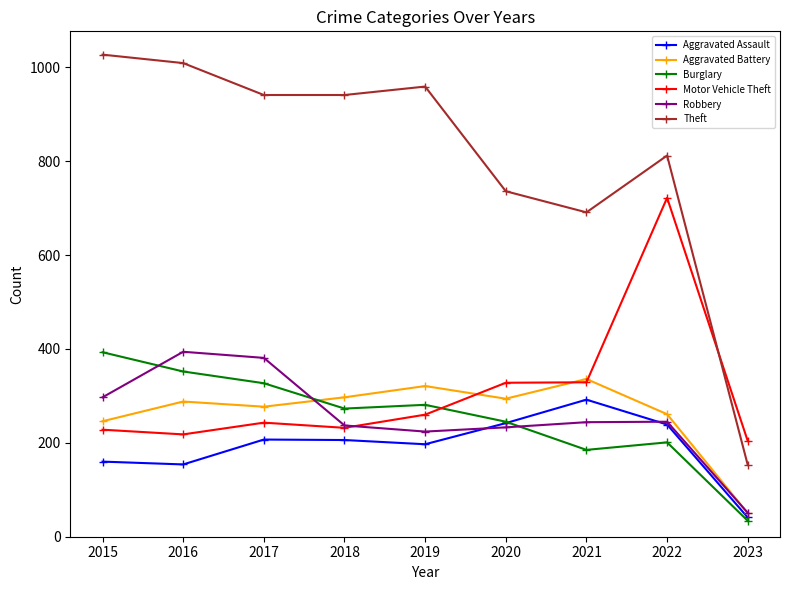

True or false: Motor Vehicle Theft and Aggravated Assault cross at least once.

False